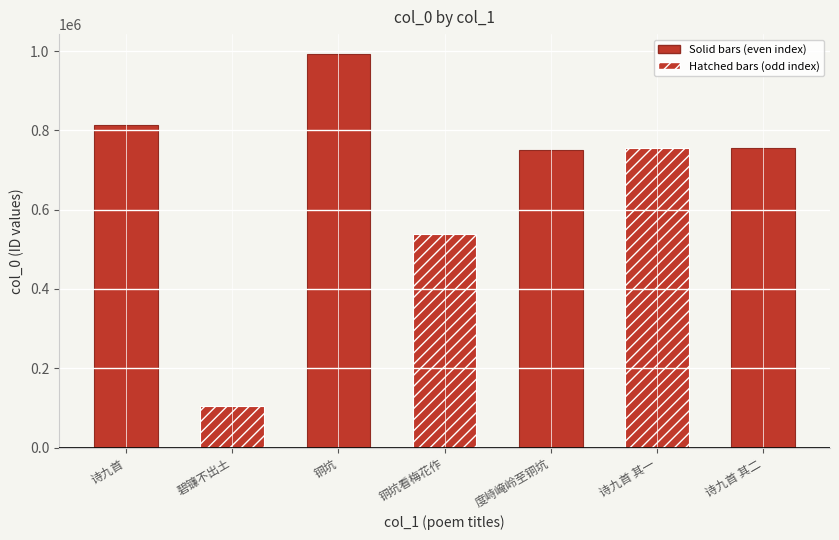

Approximately how many times larger is the value at 诗九首 其二 compared to 诗九首 其一?

1.0